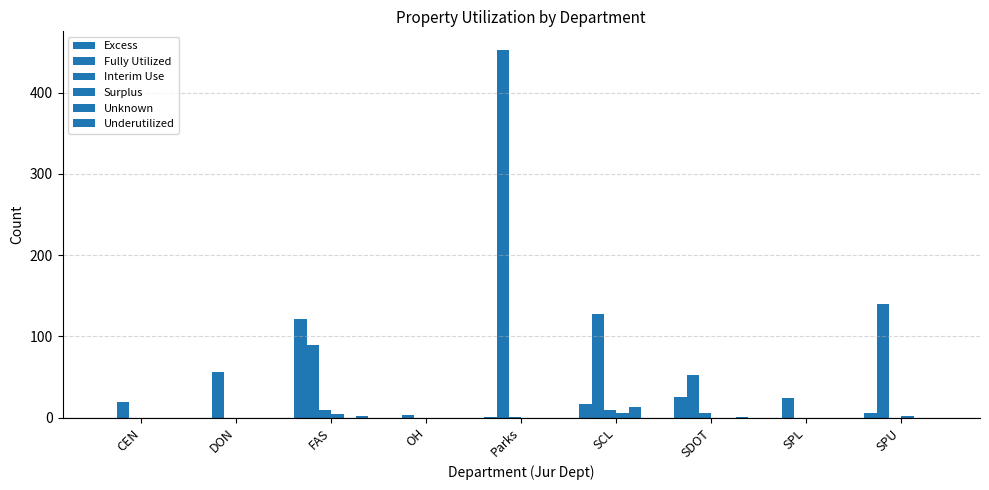

What is the difference between the Interim Use values at CEN and SCL?

10